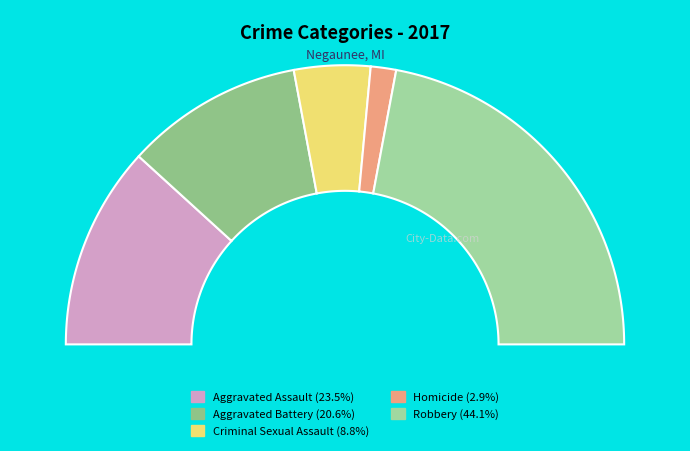

Is there any slice that represents more than half of the pie?

No